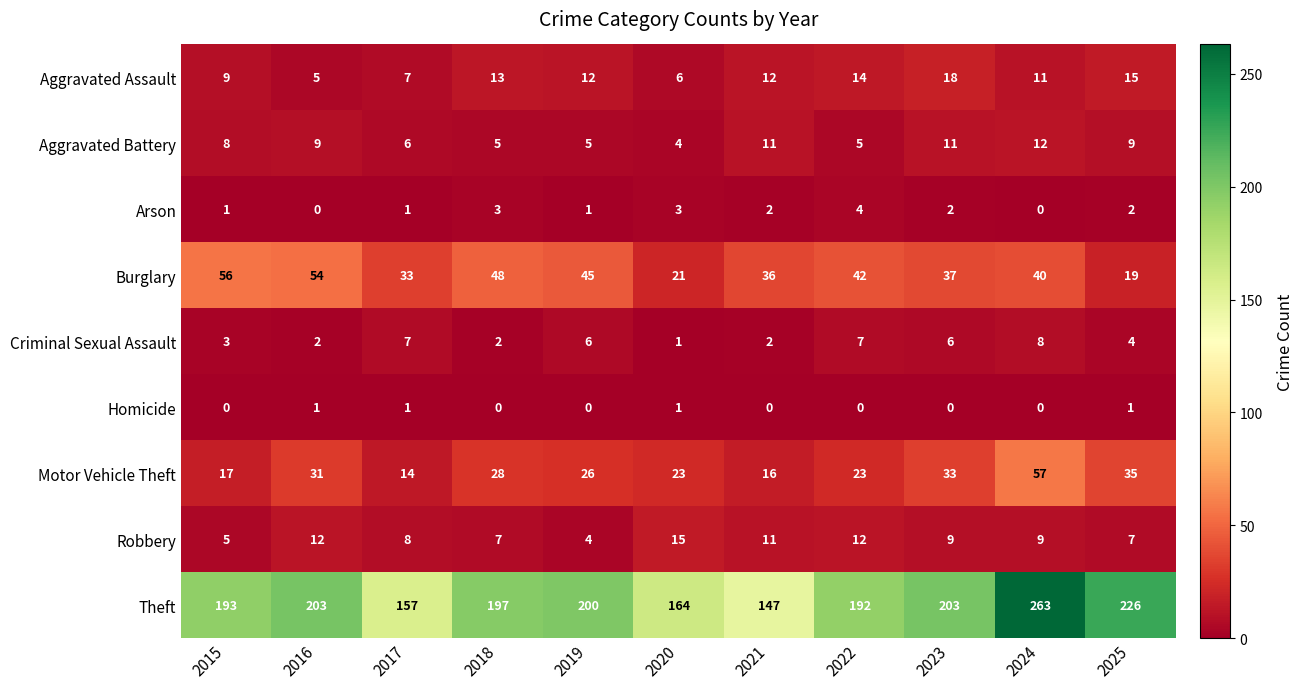

At 2015, list the series in order from largest to smallest.

Theft, Burglary, Motor Vehicle Theft, Aggravated Assault, Aggravated Battery, Robbery, Criminal Sexual Assault, Arson, Homicide